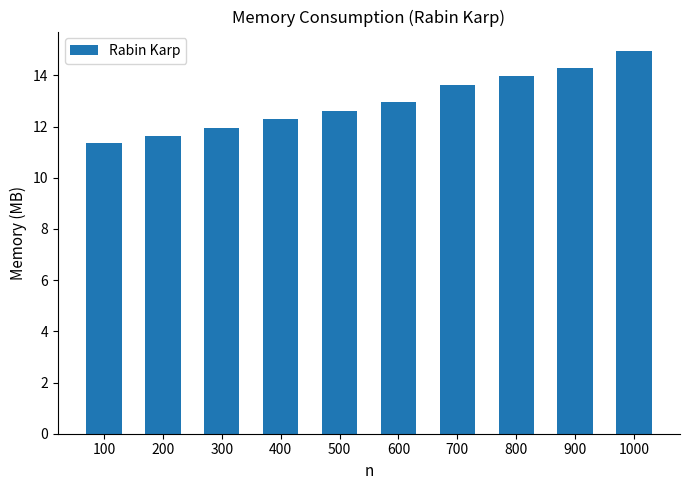

Is it true that the value at 600 is 13.0?

True